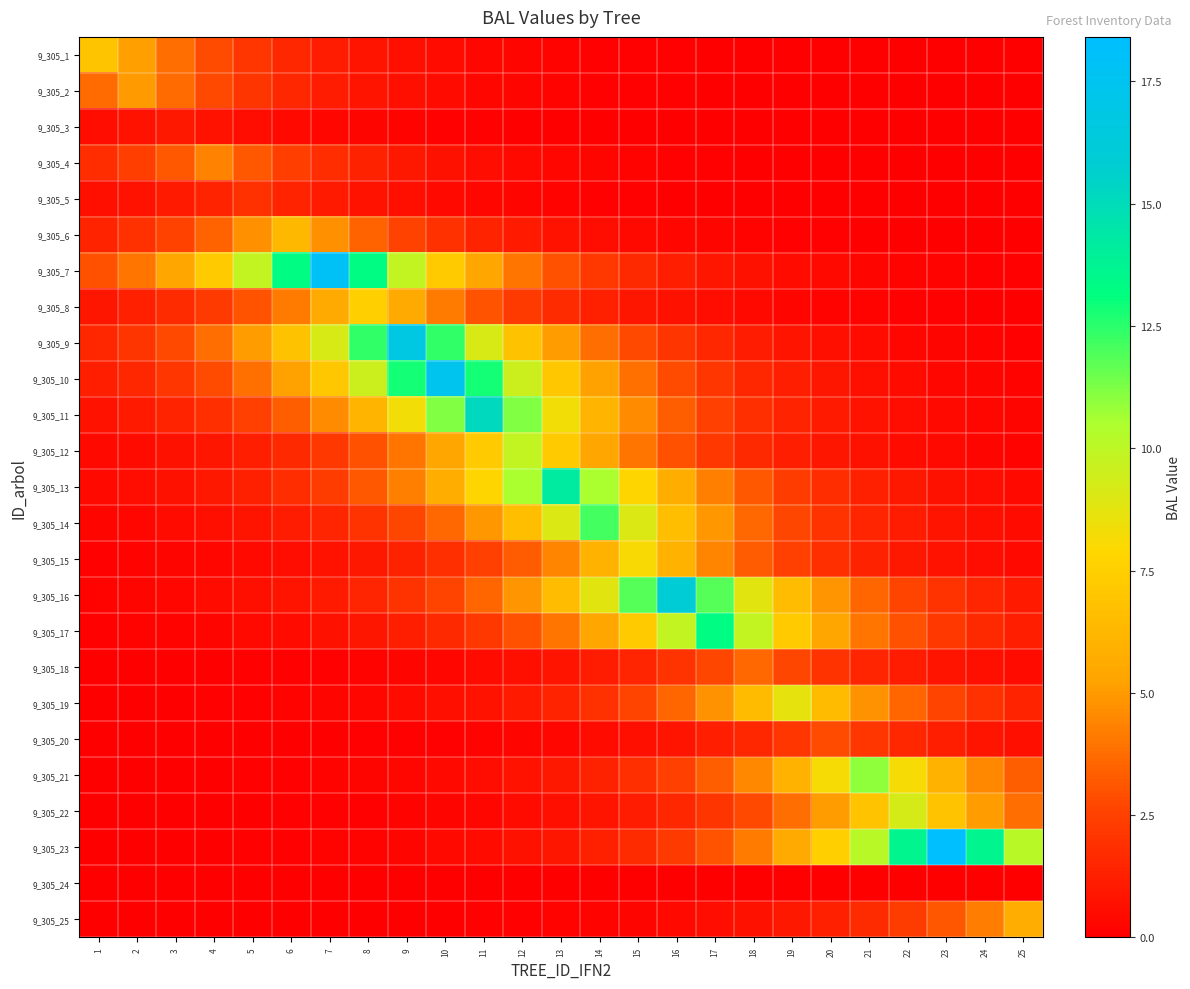

How many data points does each series have?

25